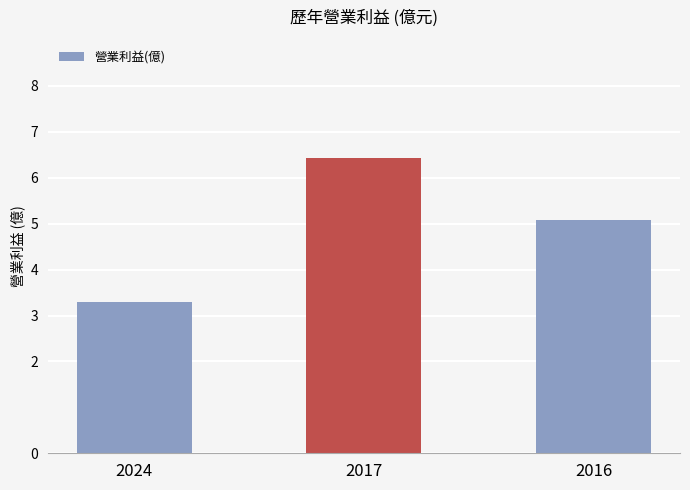

Rank the categories by value from lowest to highest.

2024, 2016, 2017